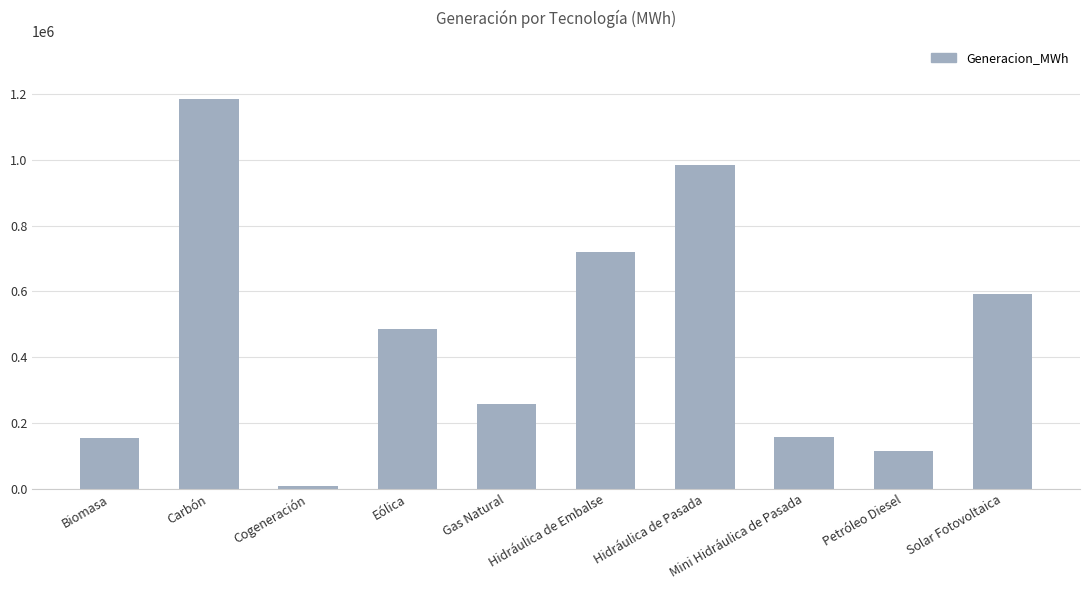

What is the sum of all values?

4660032.0